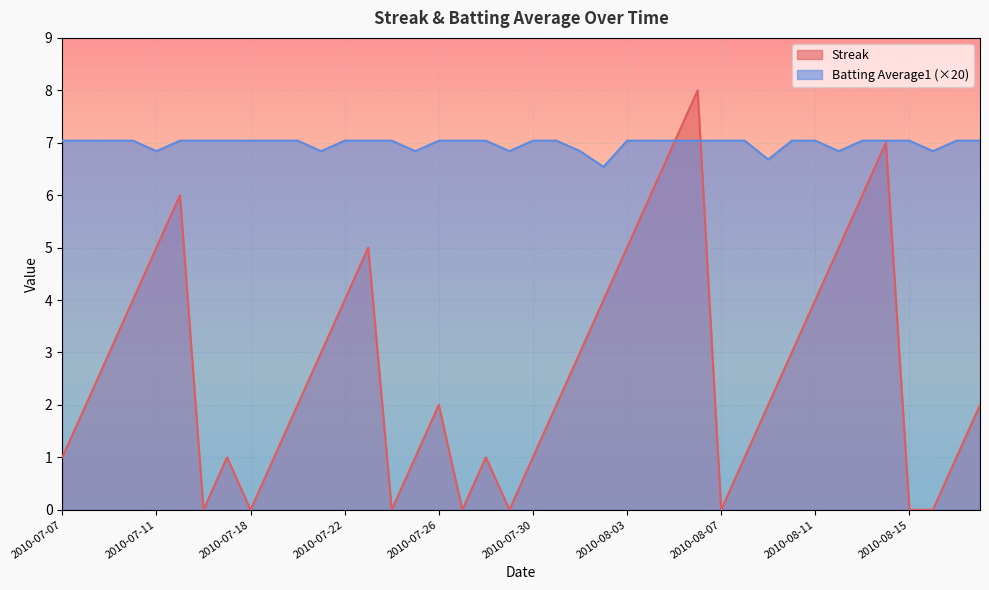

Reading right to left, extract all data points from this chart.

Streak: 2.0	1.0	0.0	0.0	7.0	6.0	5.0	4.0	3.0	2.0	1.0	0.0	8.0	7.0	6.0	5.0	4.0	3.0	2.0	1.0	0.0	1.0	0.0	2.0	1.0	0.0	5.0	4.0	3.0	2.0	1.0	0.0	1.0	0.0	6.0	5.0	4.0	3.0	2.0	1.0
Batting Average1: 7.0	7.0	6.8	7.0	7.0	7.0	6.8	7.0	7.0	6.7	7.0	7.0	7.0	7.0	7.0	7.0	6.5	6.8	7.0	7.0	6.8	7.0	7.0	7.0	6.8	7.0	7.0	7.0	6.8	7.0	7.0	7.0	7.0	7.0	7.0	6.8	7.0	7.0	7.0	7.0